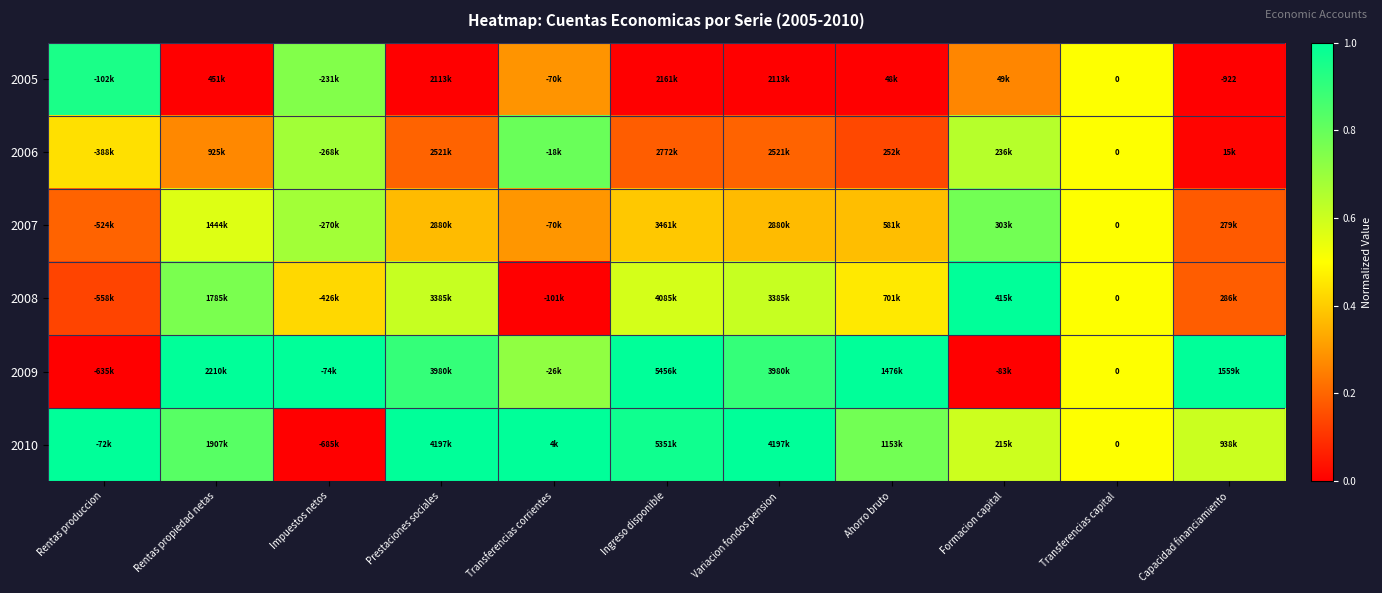

The 2006 series shows 0.3 at Transferencias capital. True or false?

False